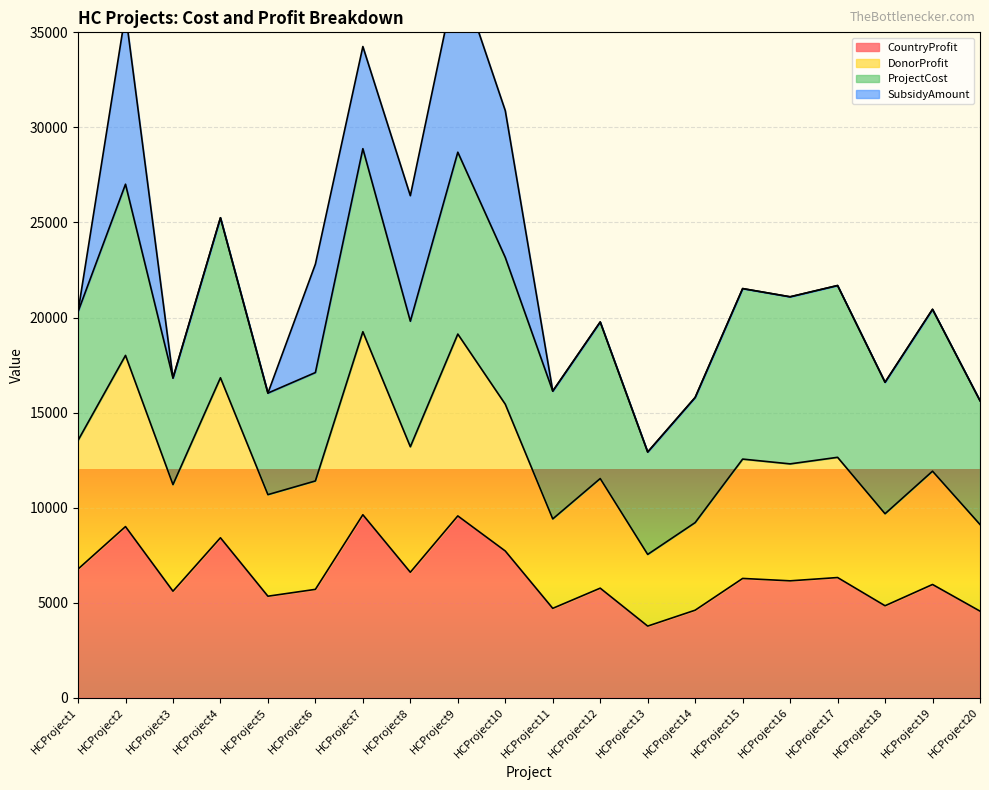

At which category is the sum across all series the highest?

HCProject7